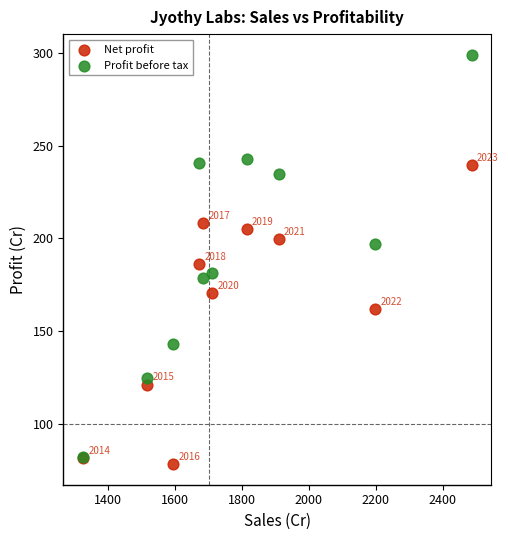

Which series has the widest spread of Y values?

Profit before tax